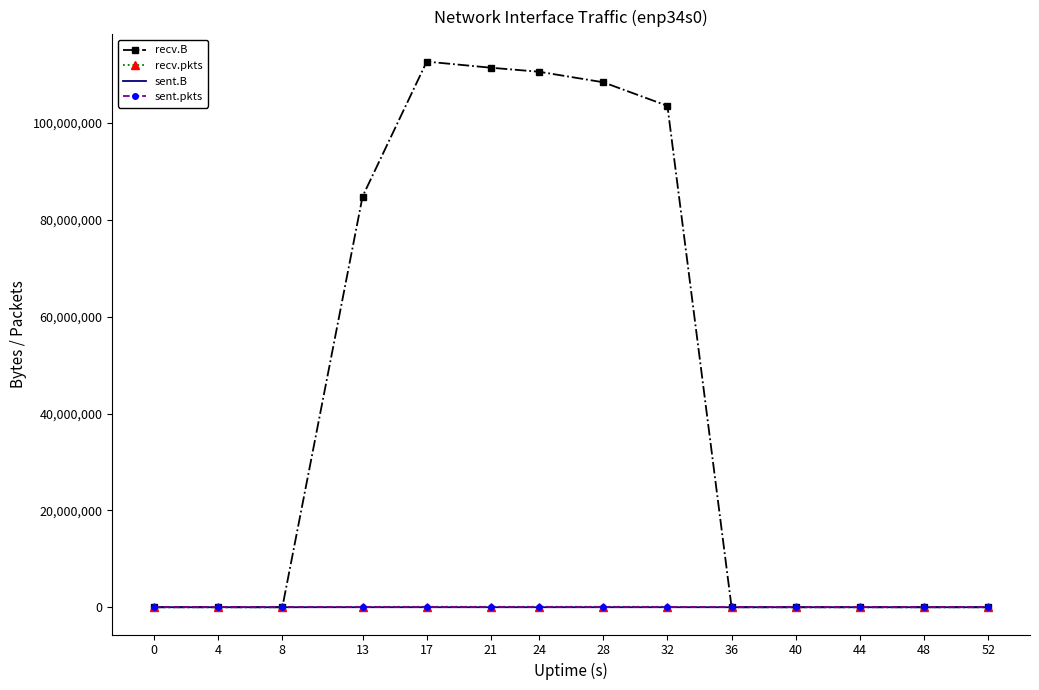

Which series has the largest range (max minus min)?

recv.B